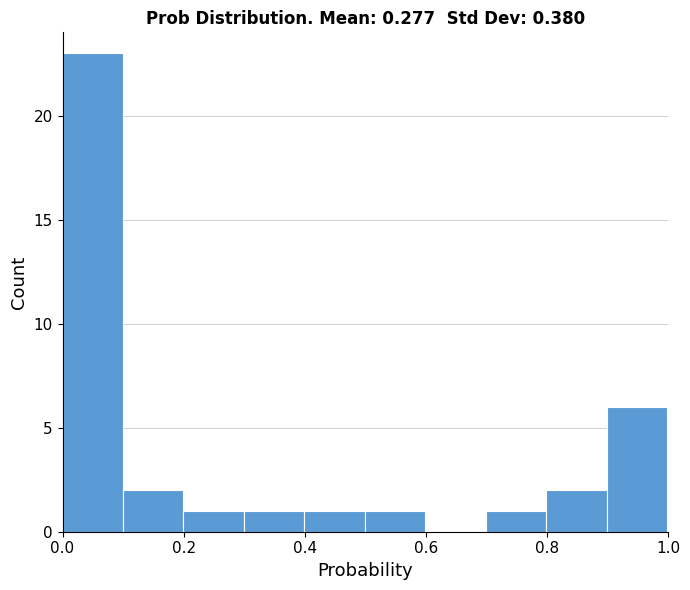

Which range on the x-axis has the tallest bar?

0.0 to 0.1